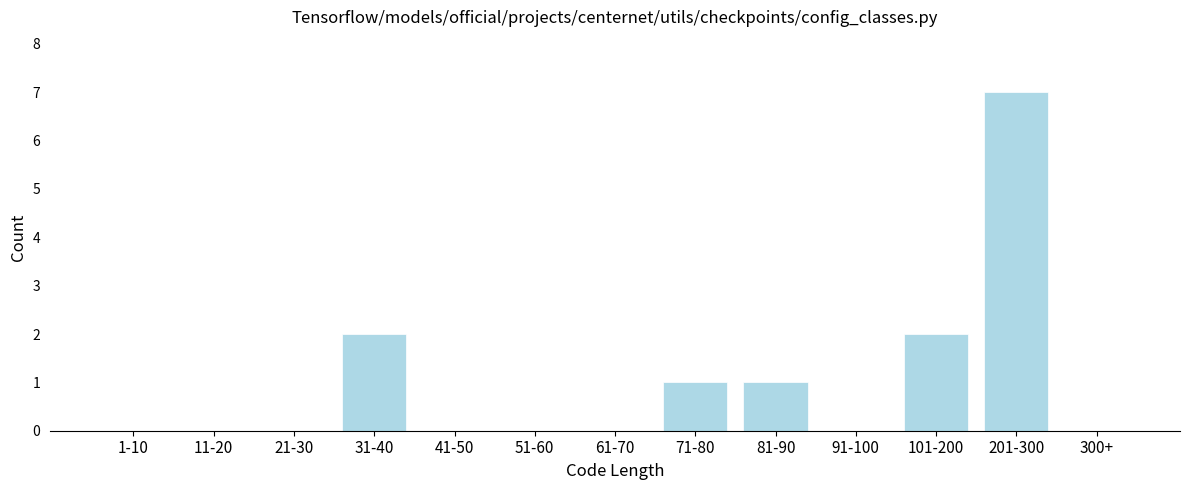

Reading left to right, extract all data points from this chart.

1-10=0	11-20=0	21-30=0	31-40=2	41-50=0	51-60=0	61-70=0	71-80=1	81-90=1	91-100=0	101-200=2	201-300=7	300+=0